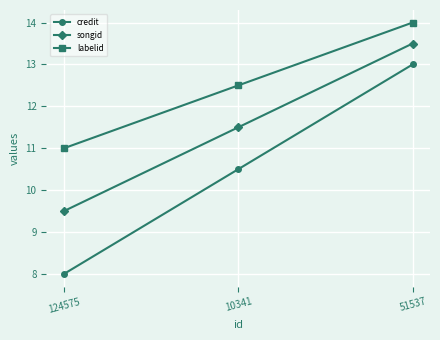

Reading left to right, extract all data points from this chart.

credit: 8.0	10.5	13.0
songid: 9.5	11.5	13.5
labelid: 11.0	12.5	14.0